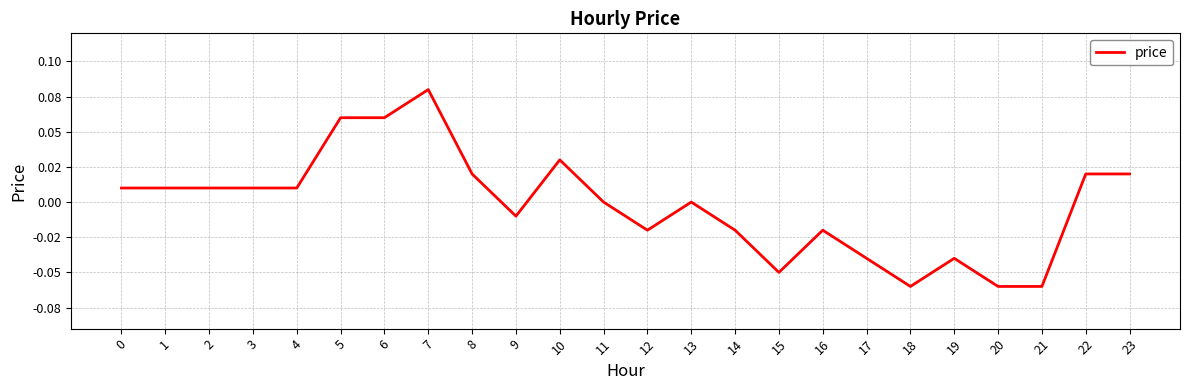

At which category does the chart reach its minimum across all series?

18